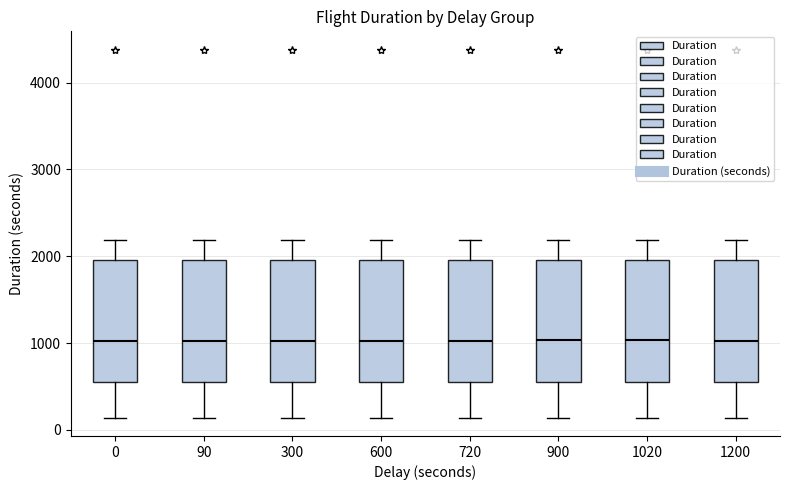

Reading left to right, read every box against the y-axis: the position of its median line, the range the box covers, and the ends of its whiskers. The values are not printed on the chart, so give them approximately, as read against the axis.

0: median 1000, box 500 to 2000, whiskers 100 to 2200
90: median 1000, box 500 to 2000, whiskers 100 to 2200
300: median 1000, box 500 to 2000, whiskers 100 to 2200
600: median 1000, box 500 to 2000, whiskers 100 to 2200
720: median 1000, box 500 to 2000, whiskers 100 to 2200
900: median 1000, box 500 to 2000, whiskers 100 to 2200
1020: median 1000, box 500 to 2000, whiskers 100 to 2200
1200: median 1000, box 500 to 2000, whiskers 100 to 2200